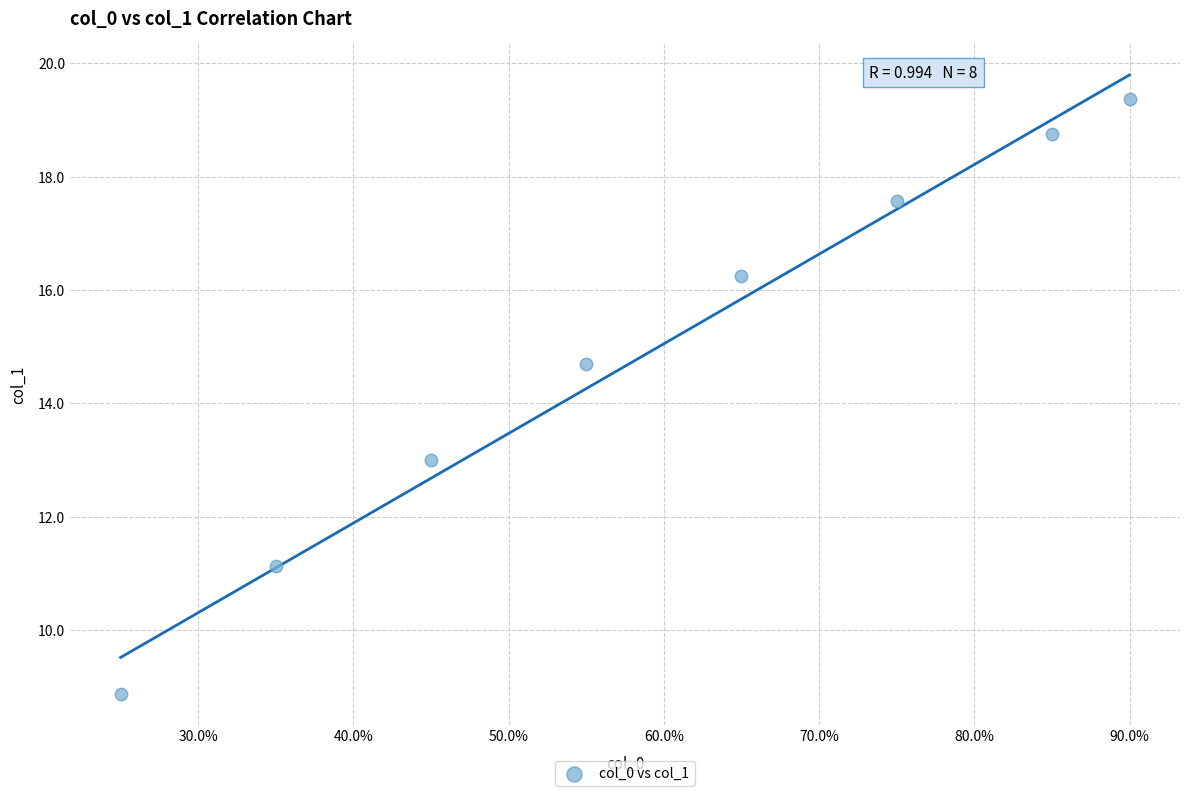

What is the average Y value?

15.0